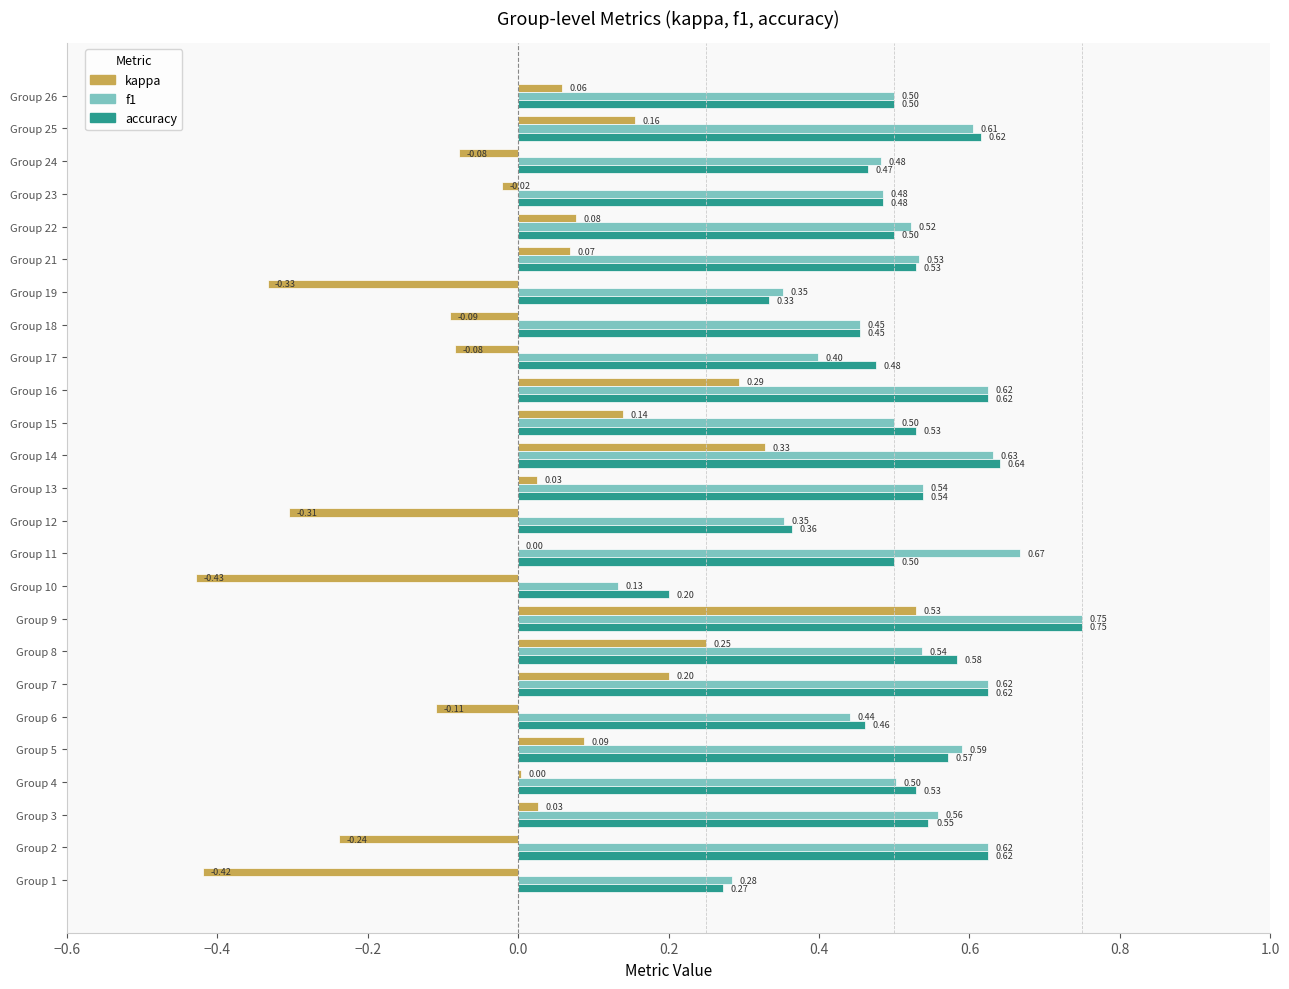

Between Group 4 and Group 26, which series saw the biggest shift?

kappa